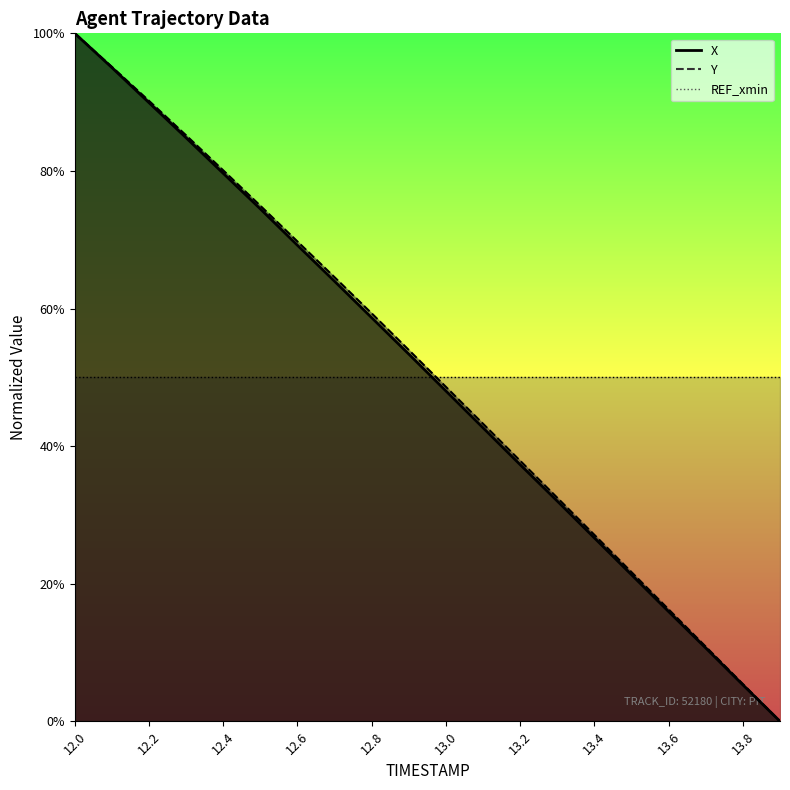

True or false: Y and X cross at least once.

False